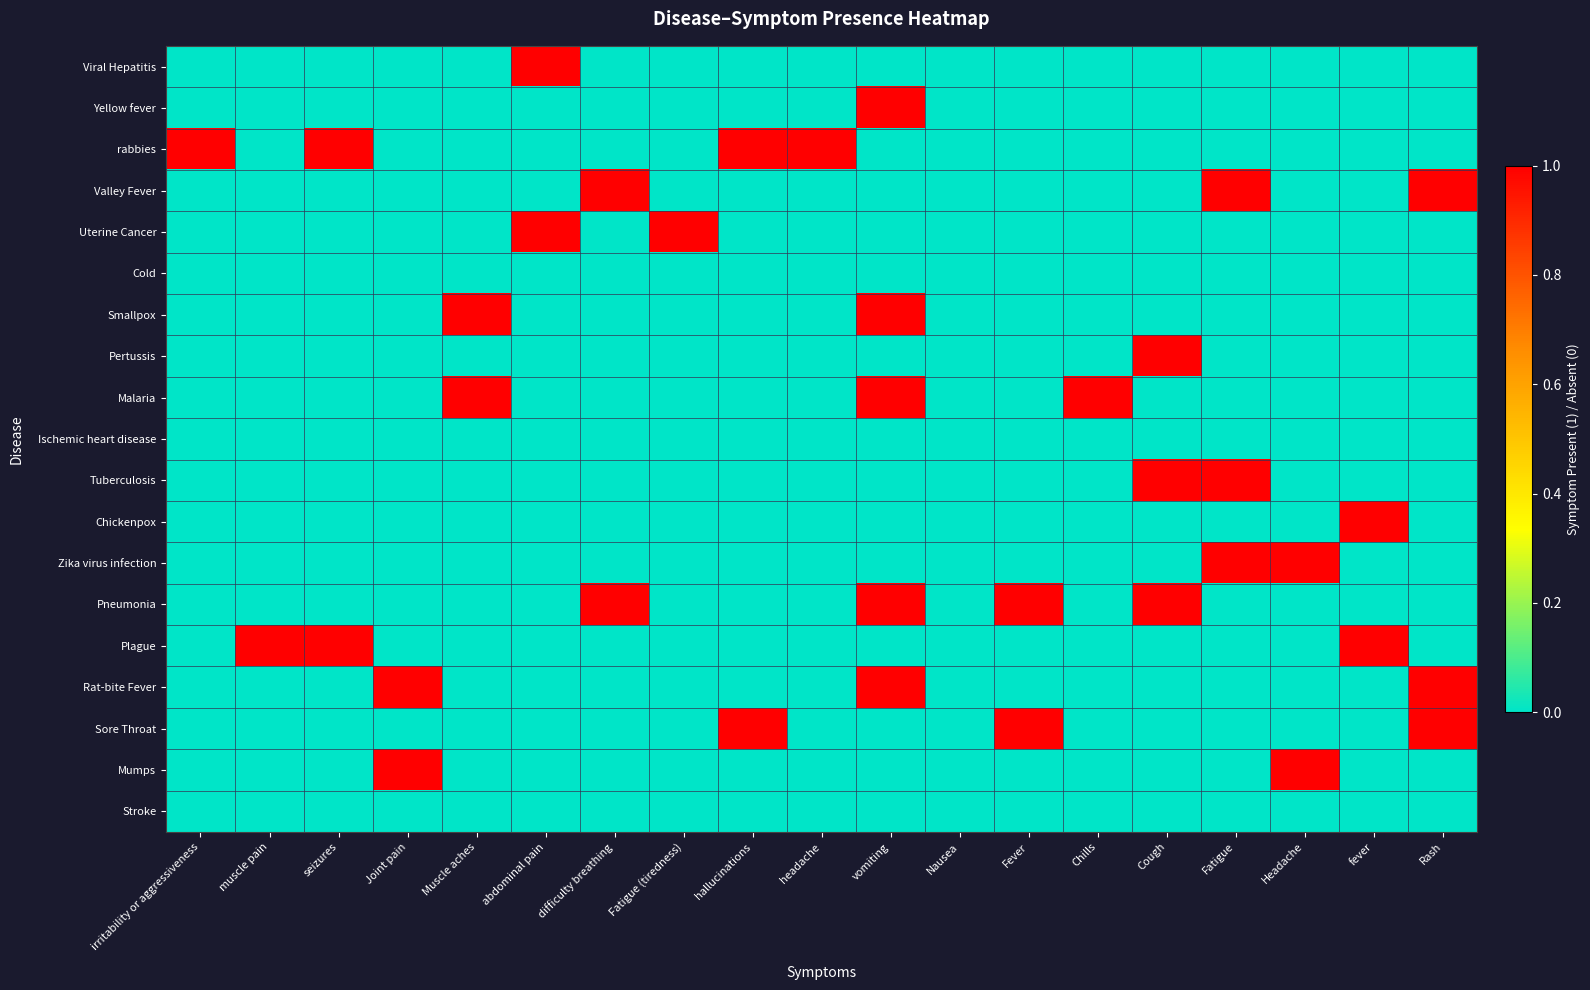

Between hallucinations and abdominal pain, which is larger?

abdominal pain